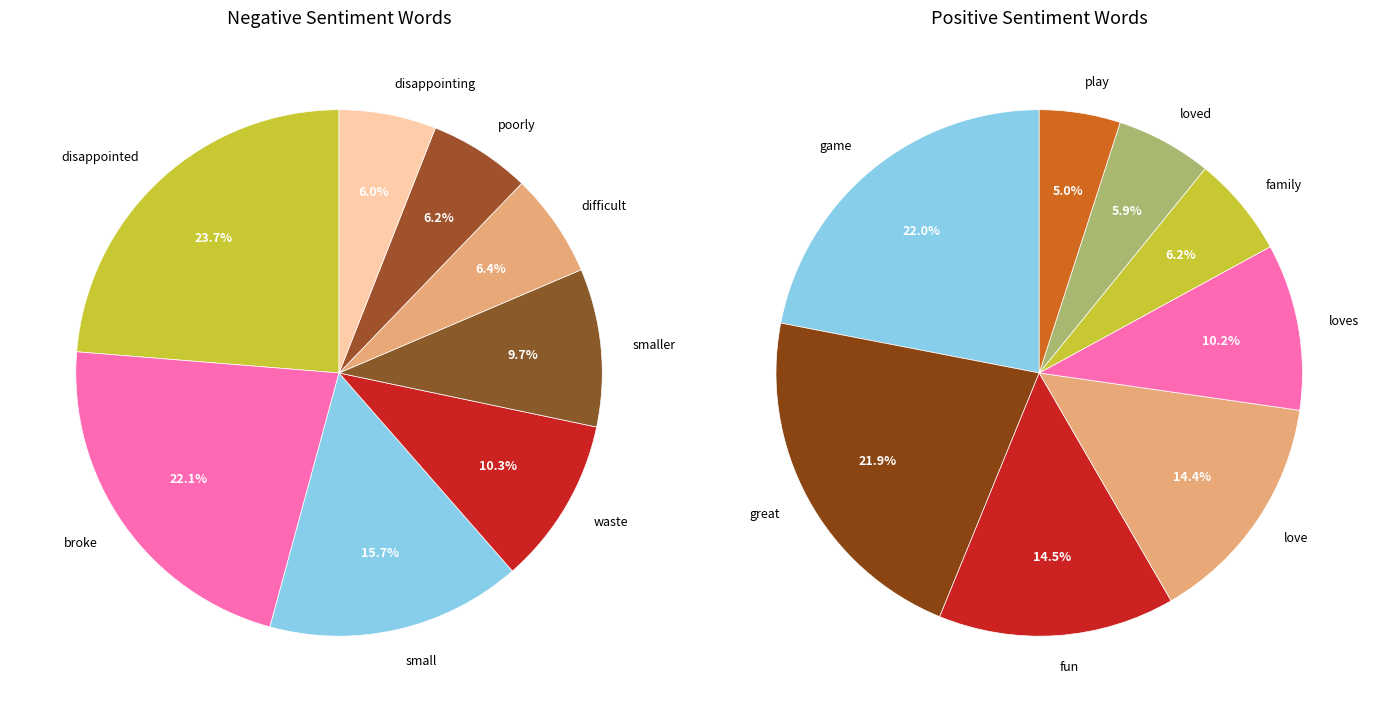

To the nearest percent, what portion does 1 represent?

22%